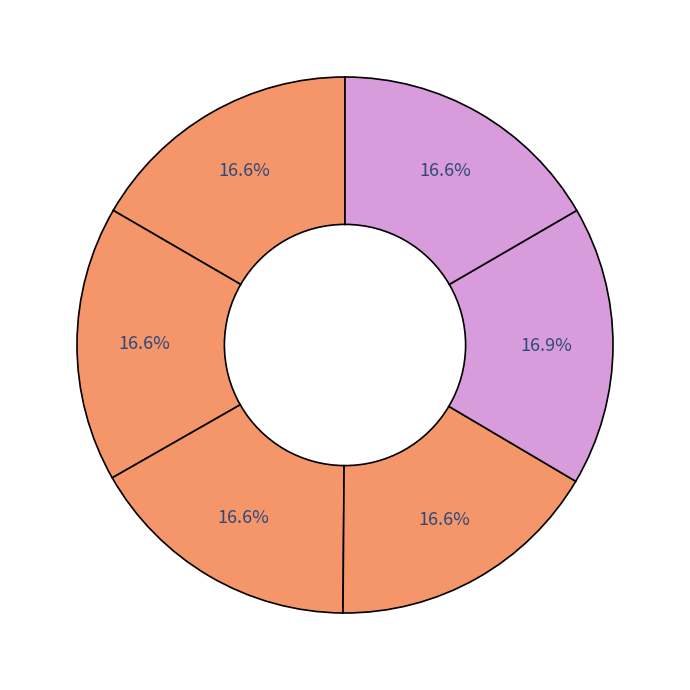

How many segments does this pie chart have?

6